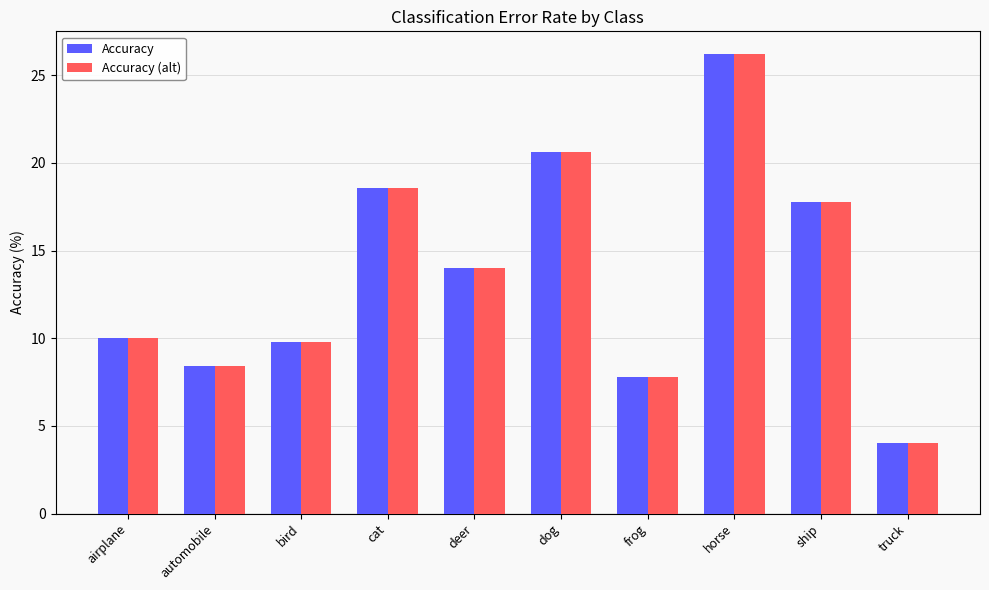

Reading right to left, transcribe all the data shown in this chart.

Accuracy: 4.0	17.8	26.2	7.8	20.6	14.0	18.6	9.8	8.4	10.0
Accuracy (alt): 4.0	17.8	26.2	7.8	20.6	14.0	18.6	9.8	8.4	10.0